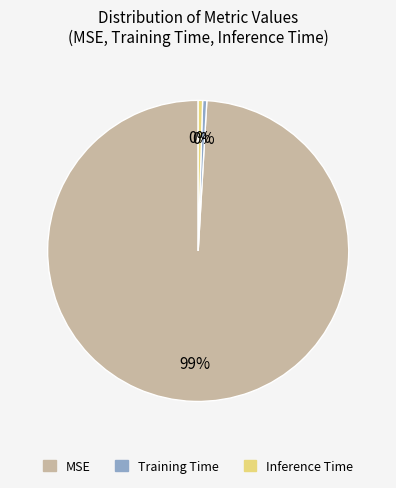

To the nearest percent, what is the combined percentage of Training Time and MSE?

100%